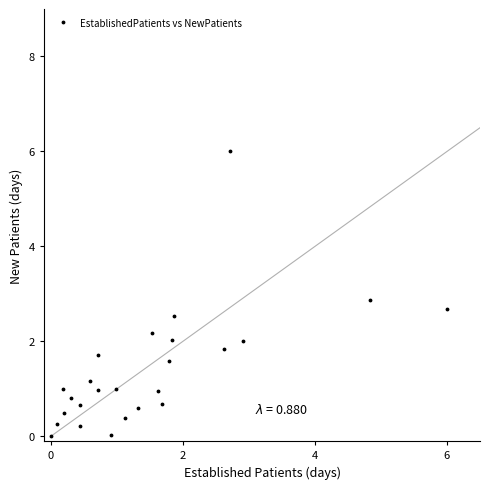

How many lines are shown in the chart?

1